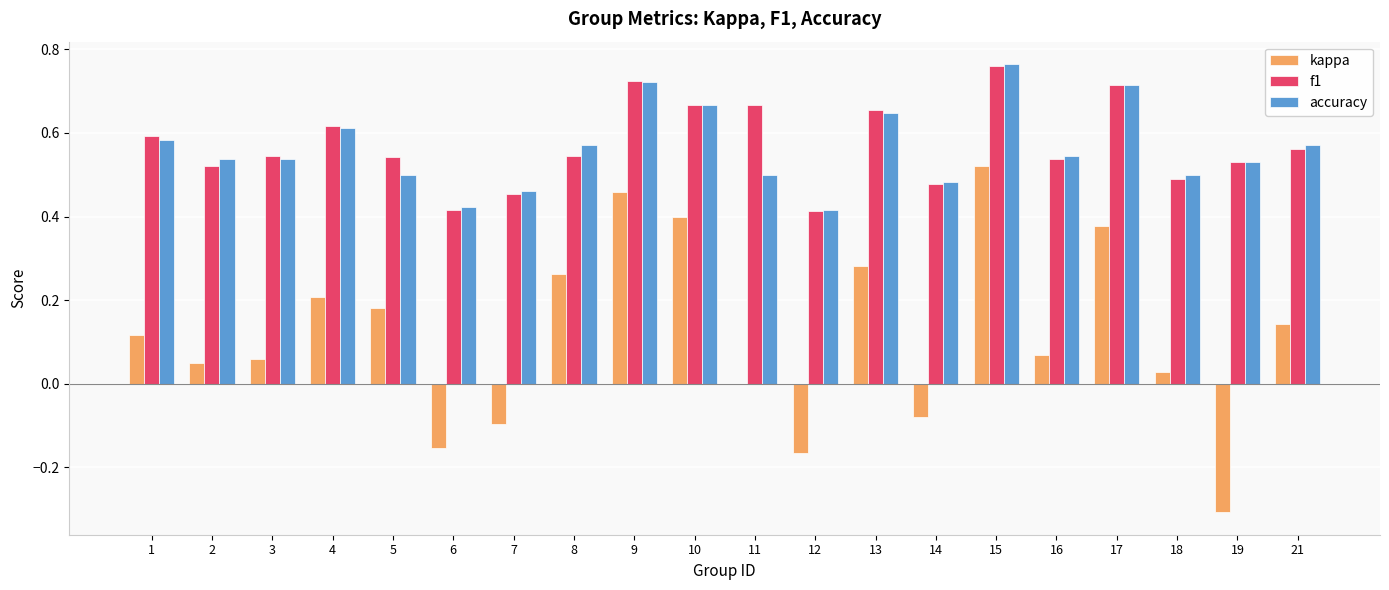

Count the number of categories in the chart.

20